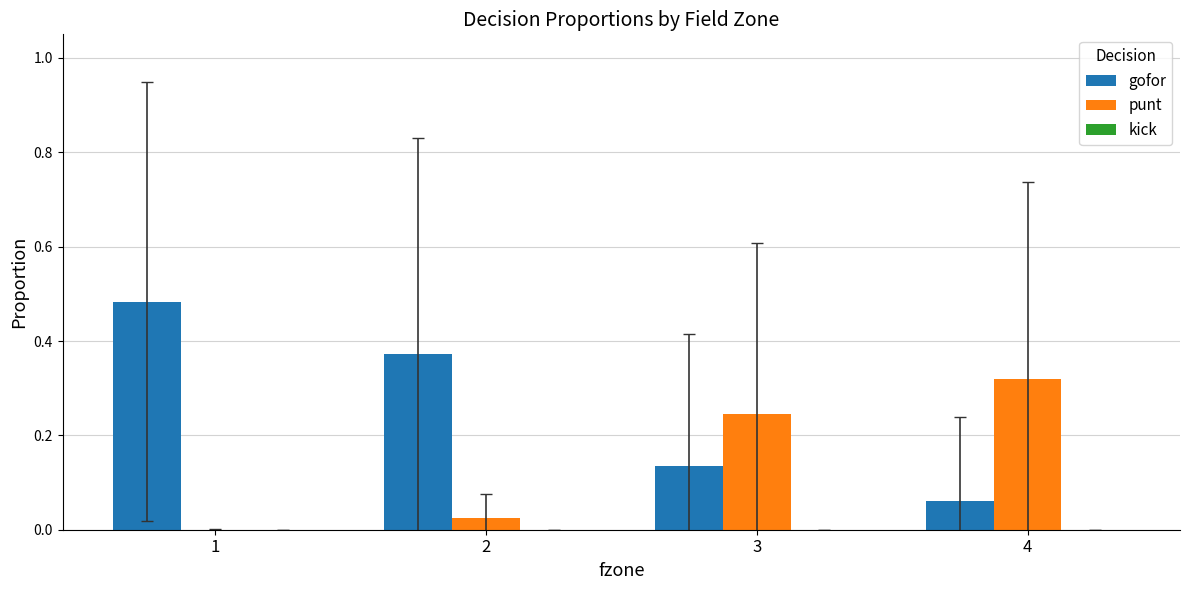

Is the value of punt at 3 greater than the value of gofor at 3?

Yes